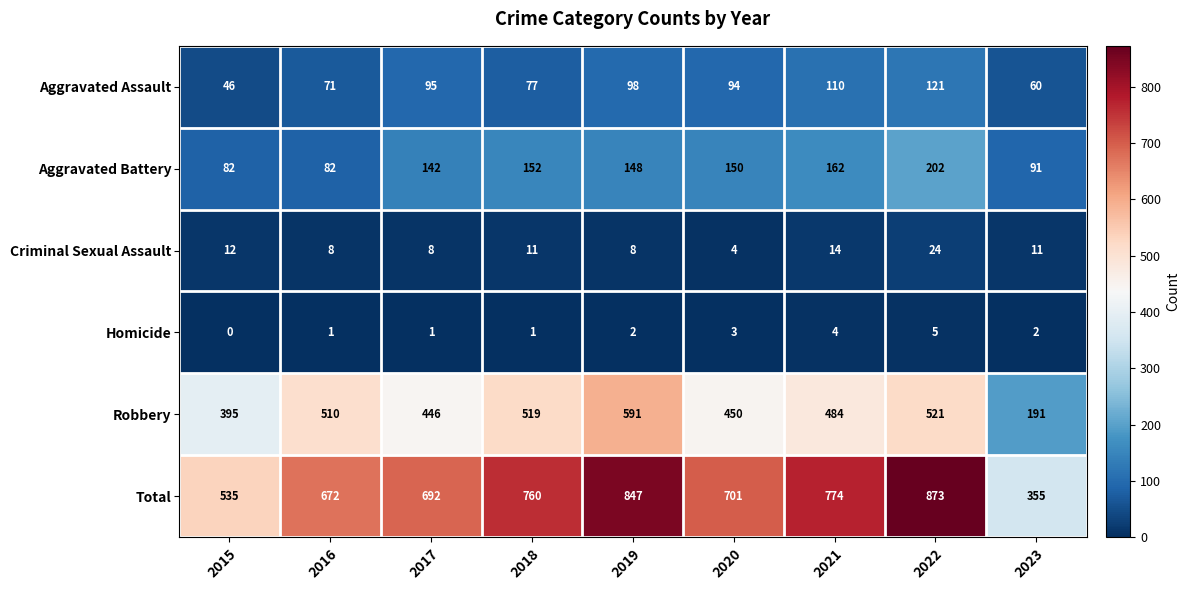

At which label does Total reach its minimum?

2023